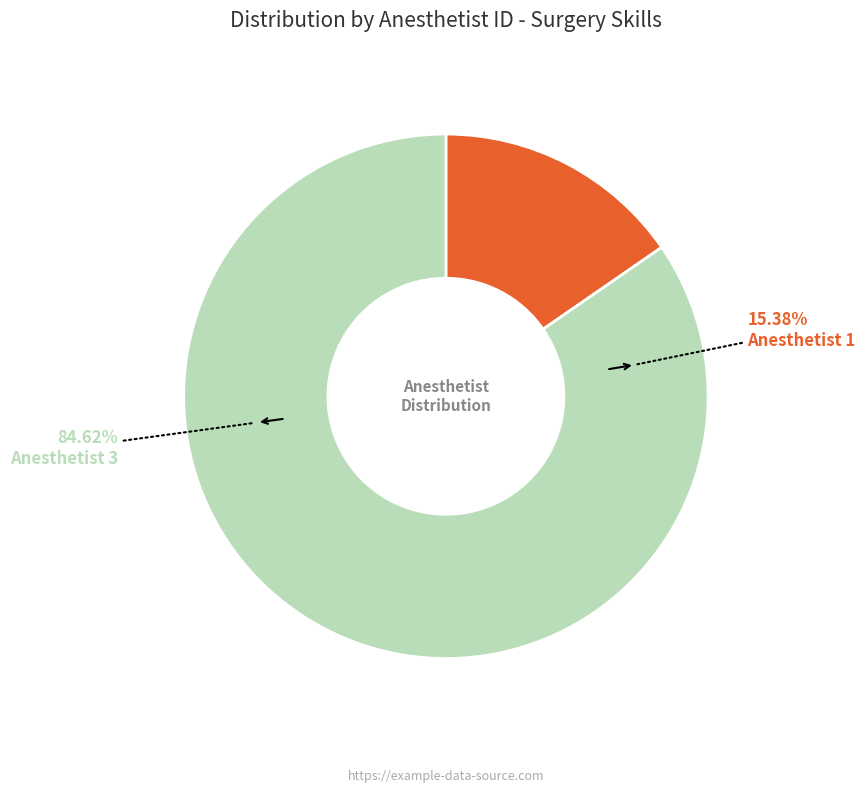

True or false: Anesthetist 1 accounts for 30% of the total.

False